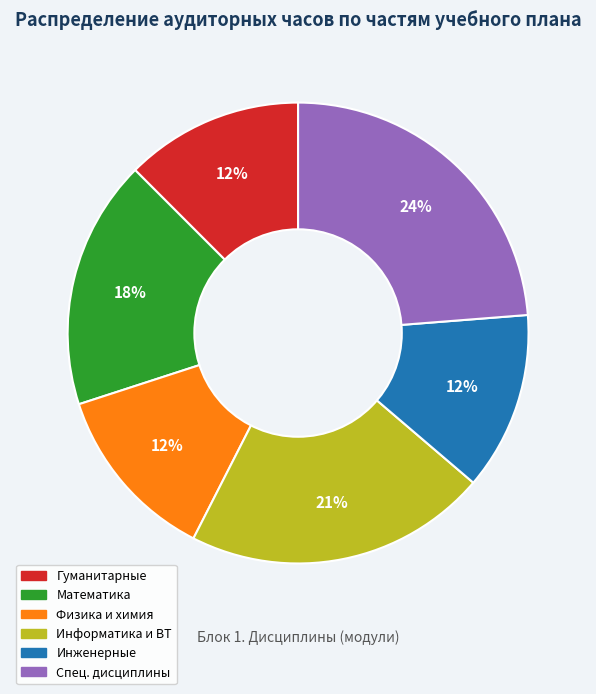

To the nearest percent, what is the average slice percentage?

17%